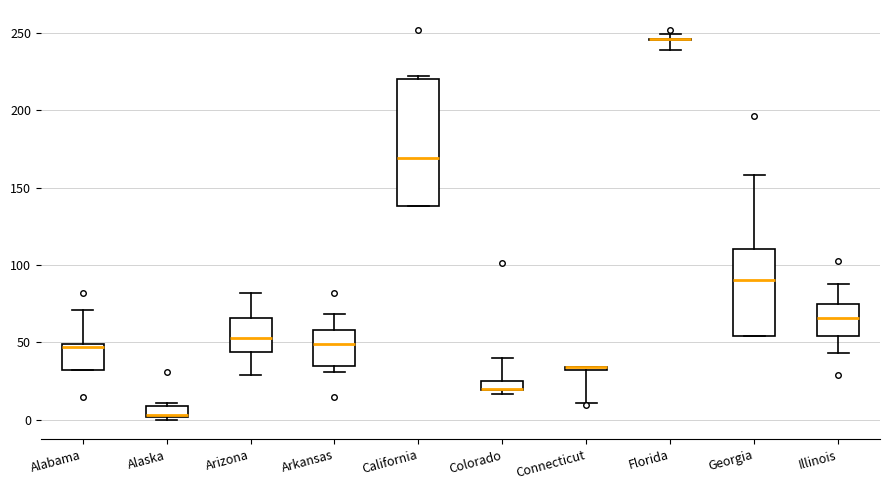

Where does the upper whisker of the box for Colorado end on the y-axis? The values are not printed on the chart, so give them approximately, as read against the axis.

40